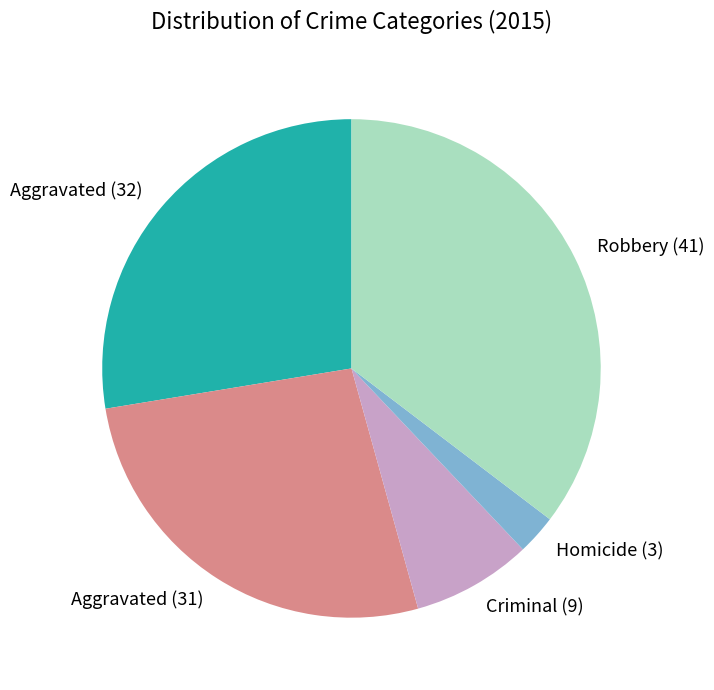

Which has a higher value, Aggravated (31) or Criminal (9)?

Aggravated (31)